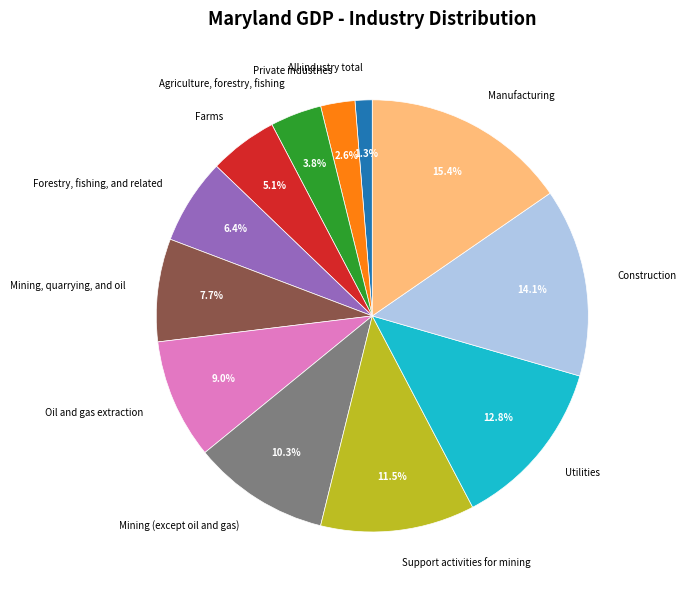

The Manufacturing slice represents 4% of the pie. True or false?

False